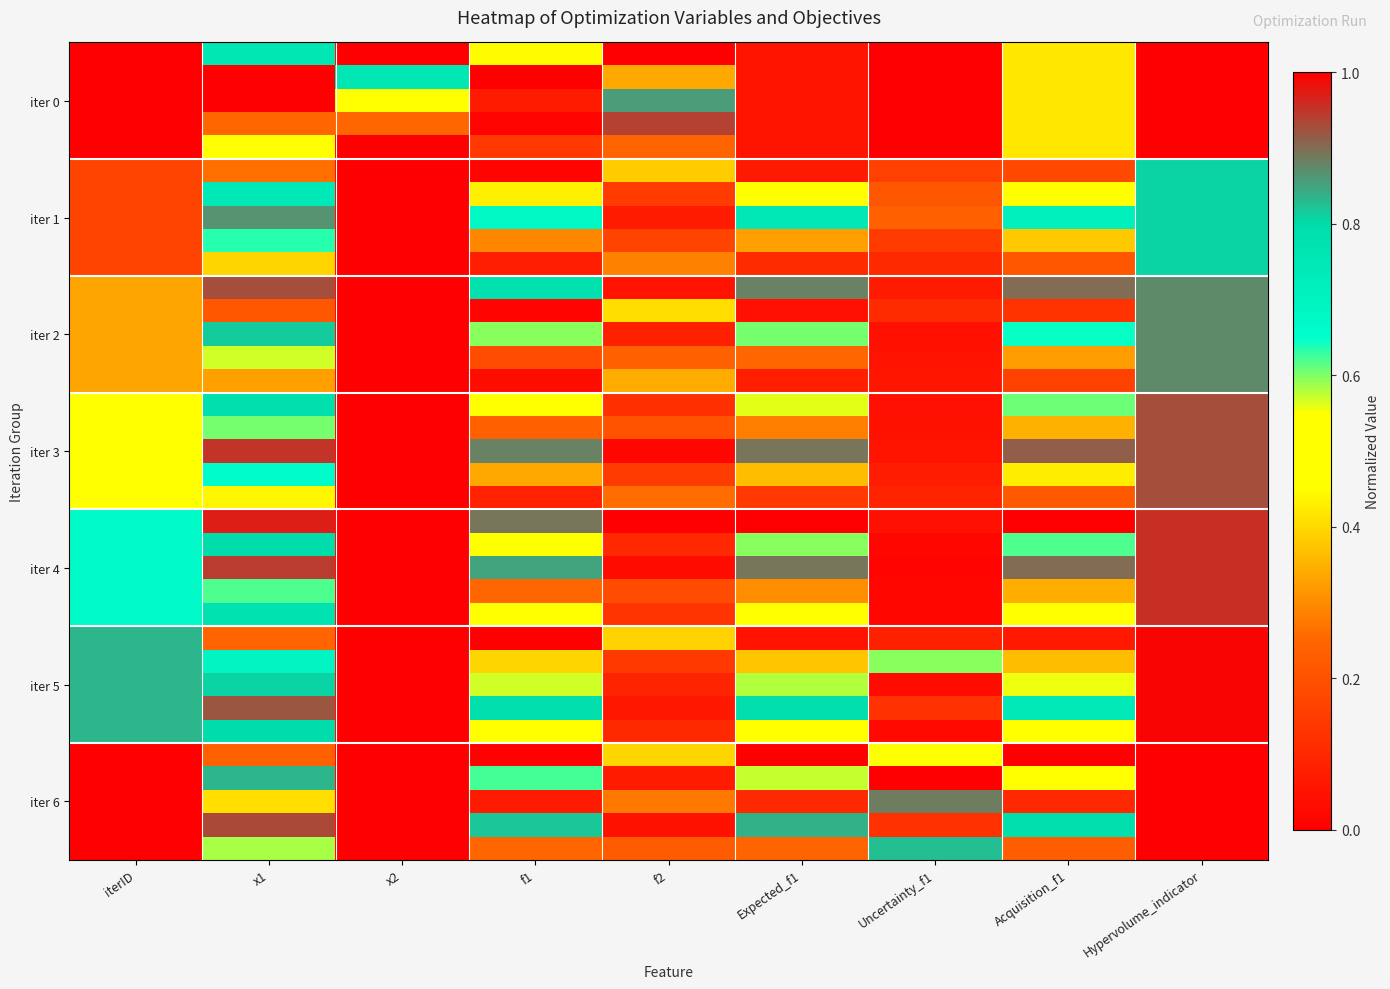

At which category does the chart reach its peak across all series?

f2